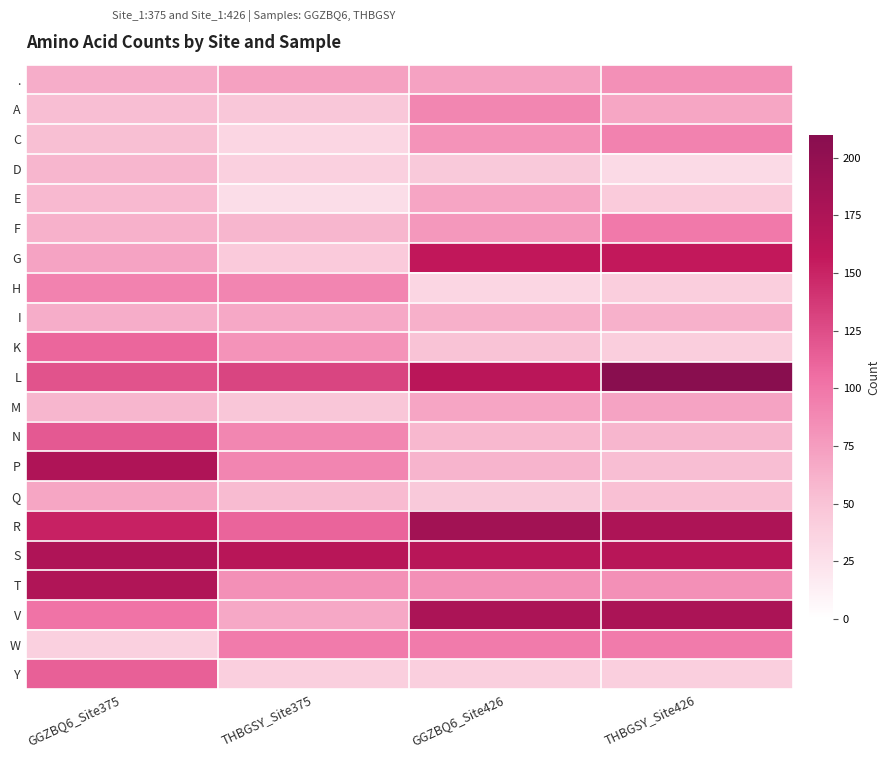

Count the number of categories in the chart.

4